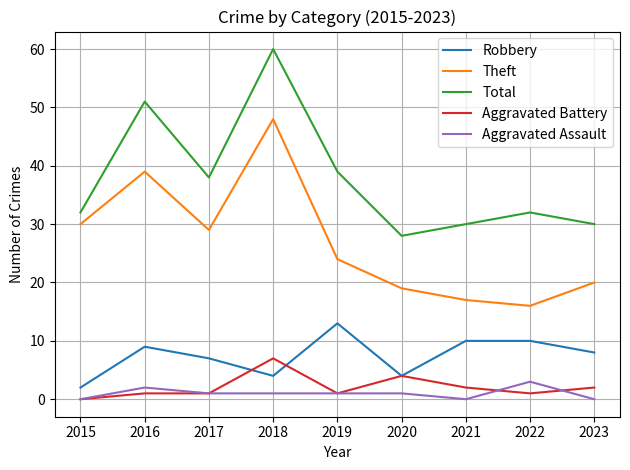

What is the maximum value for Aggravated Battery?

7